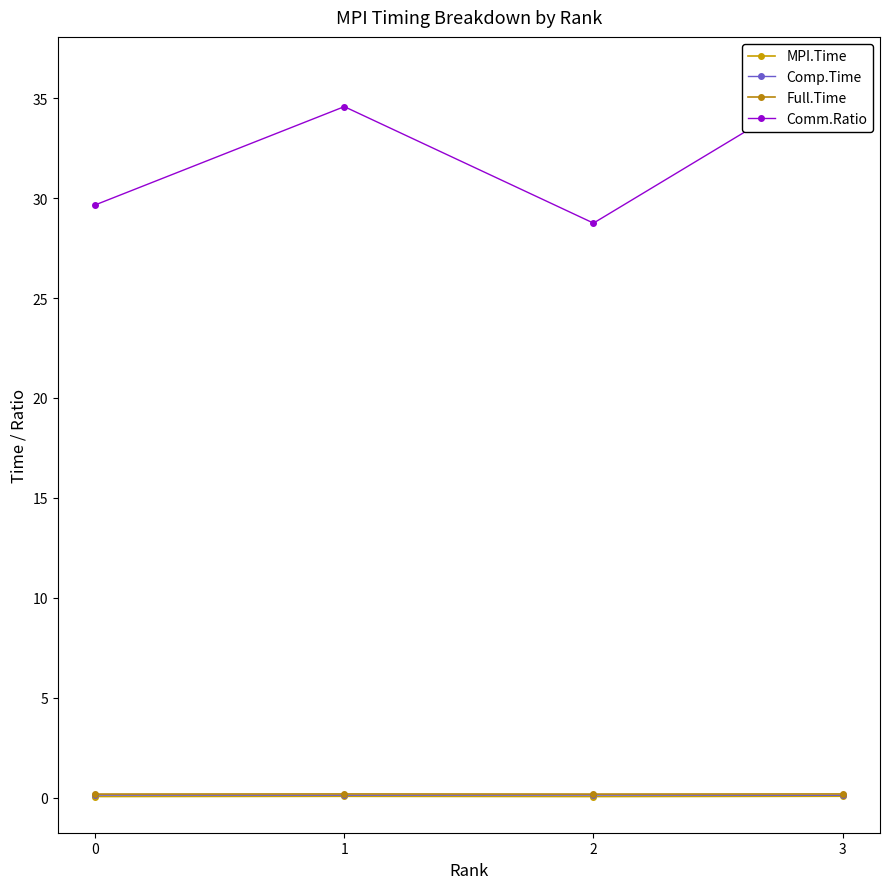

At which category does Comm.Ratio reach its first local peak?

1